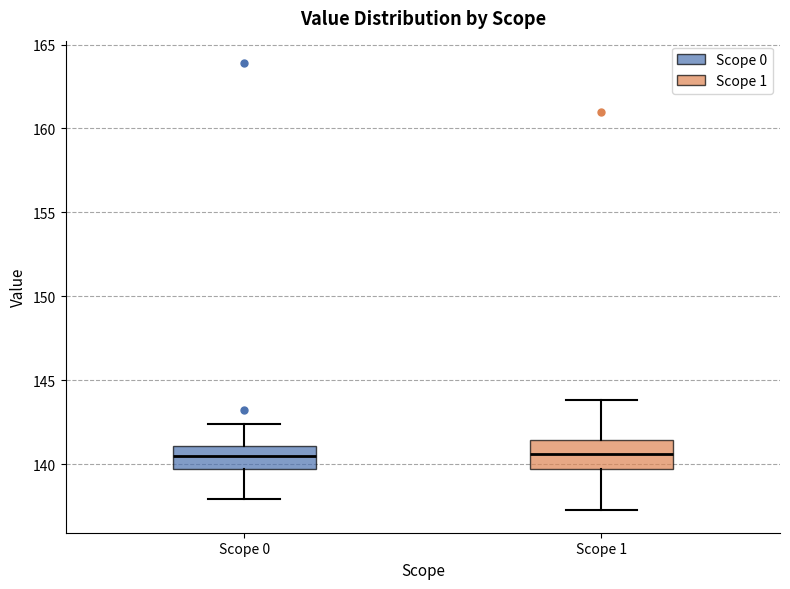

Reading left to right, read every box against the y-axis: the position of its median line, the range the box covers, and the ends of its whiskers. The values are not printed on the chart, so give them approximately, as read against the axis.

Scope 0: median 140.5, box 139.5 to 141.0, whiskers 138.0 to 142.5
Scope 1: median 140.5, box 139.5 to 141.5, whiskers 137.0 to 144.0